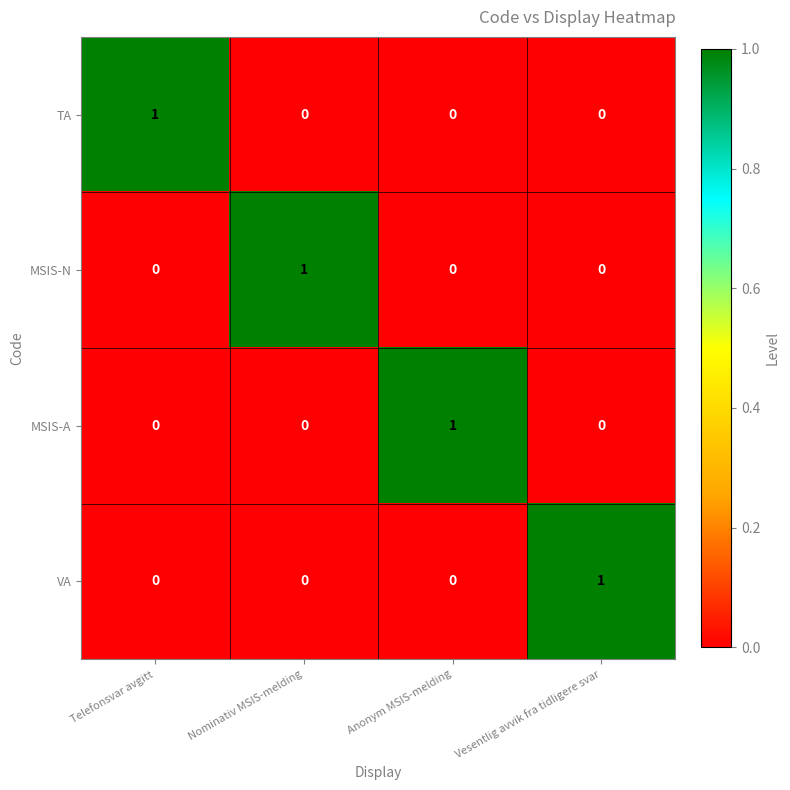

How many positive values does the MSIS-N series have?

1